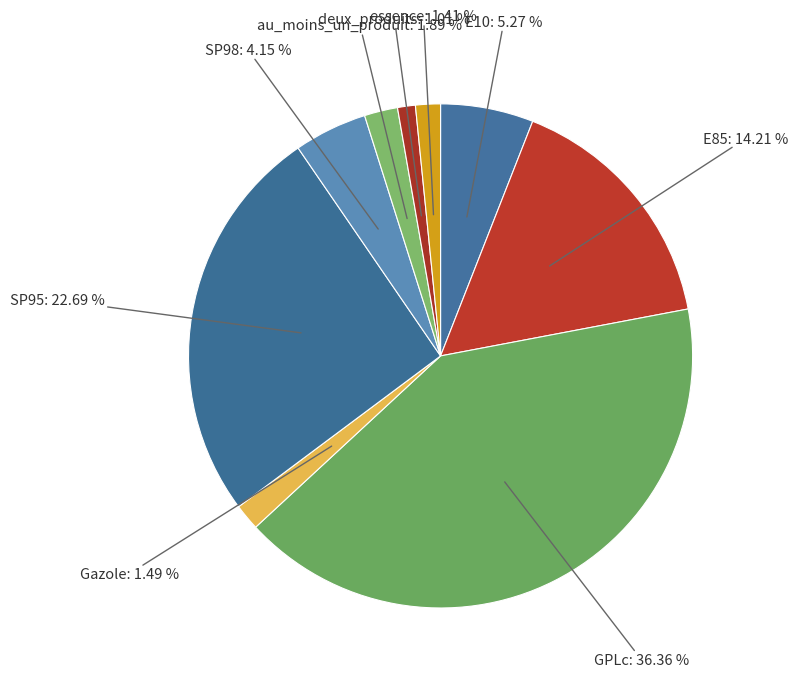

To the nearest percent, what portion does deux_produits represent?

1%